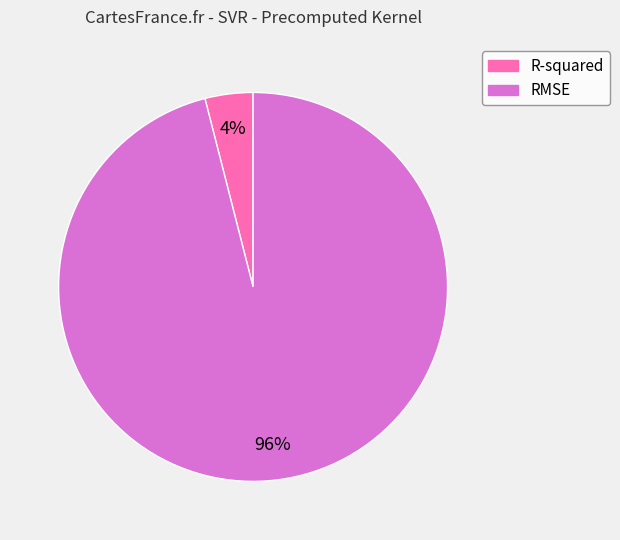

Which category has the smallest portion of the pie?

R-squared